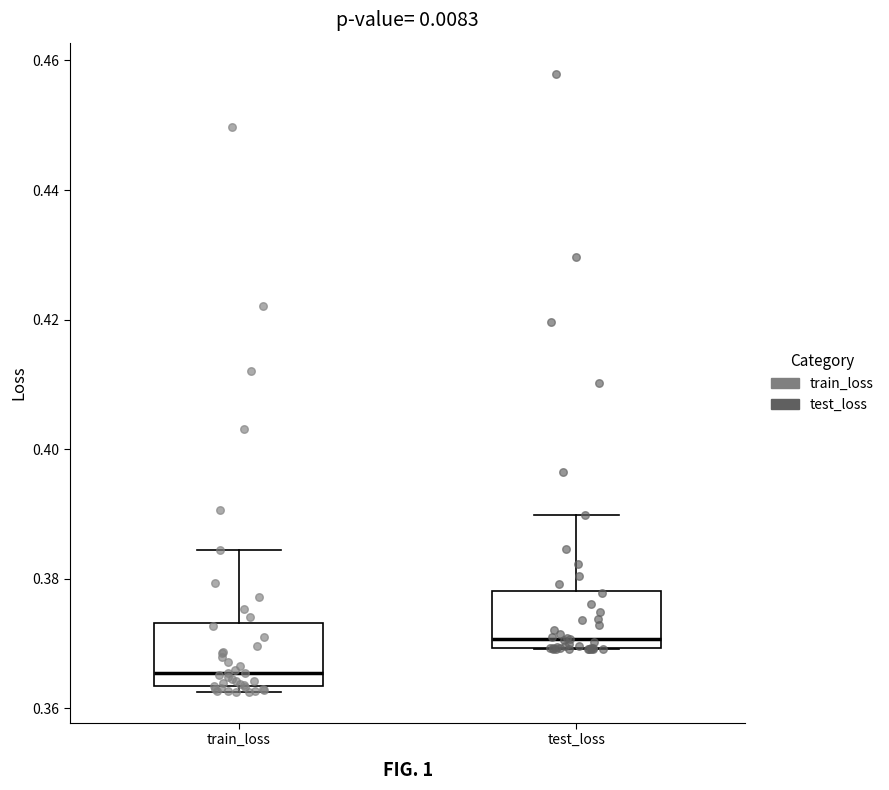

Reading left to right, transcribe this box plot: for each box, give where its median line is, the range the box spans, and where its two whiskers end, as read against the y-axis. The values are not printed on the chart, so give them approximately, as read against the axis.

train_loss: median 0.366, box 0.364 to 0.374, whiskers 0.362 to 0.384
test_loss: median 0.370 (just above the box's lower edge), box 0.370 to 0.378, whiskers 0.370 to 0.390